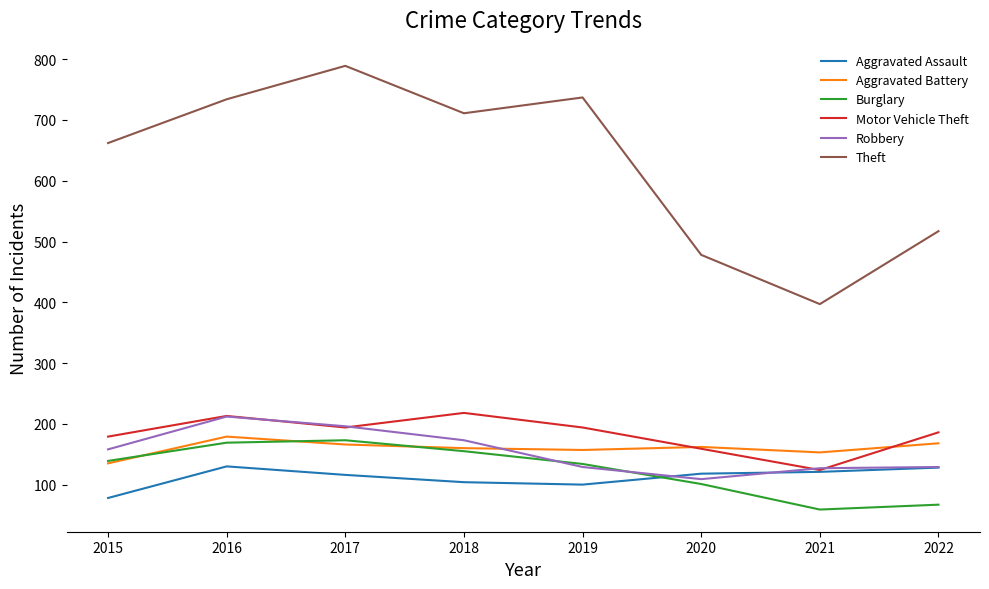

What is the maximum value shown in the chart?

789